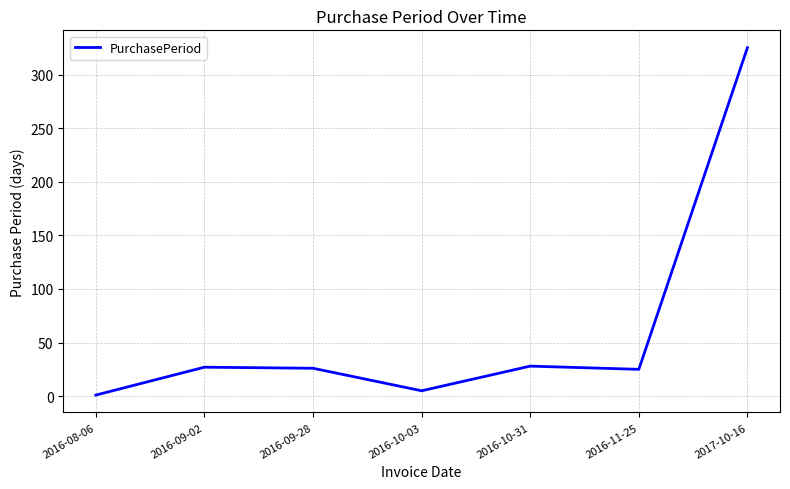

What is the greatest value displayed?

325